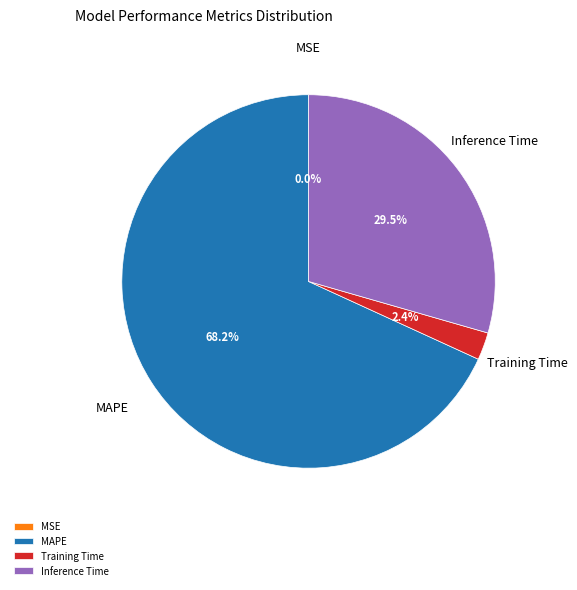

What is the largest slice in the pie chart?

MAPE